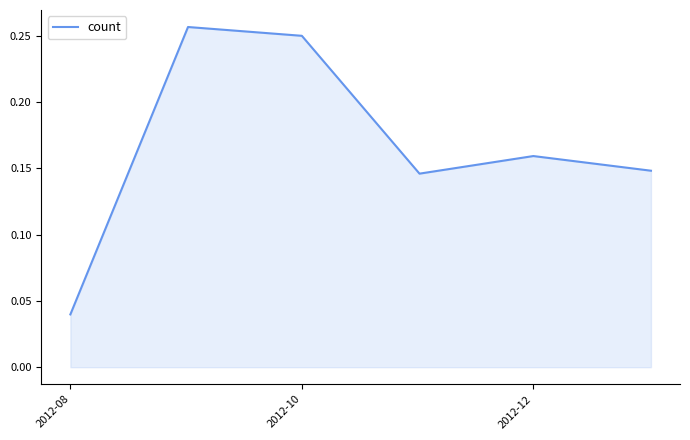

How many values are between 0 and 1?

6